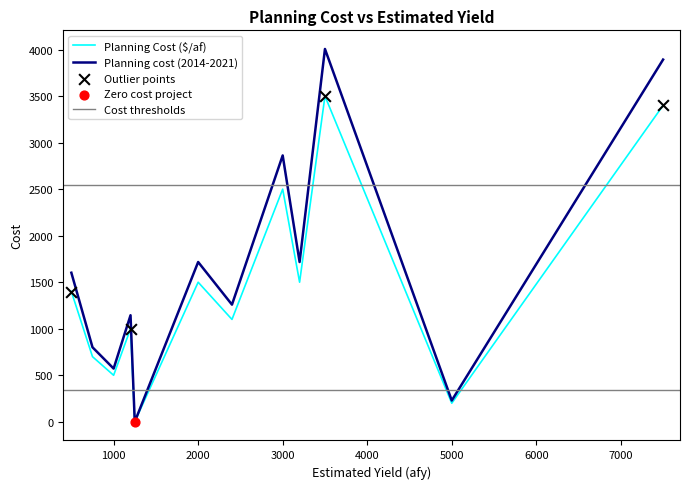

Which series has the largest total across all categories?

Planning cost (2014-2021)